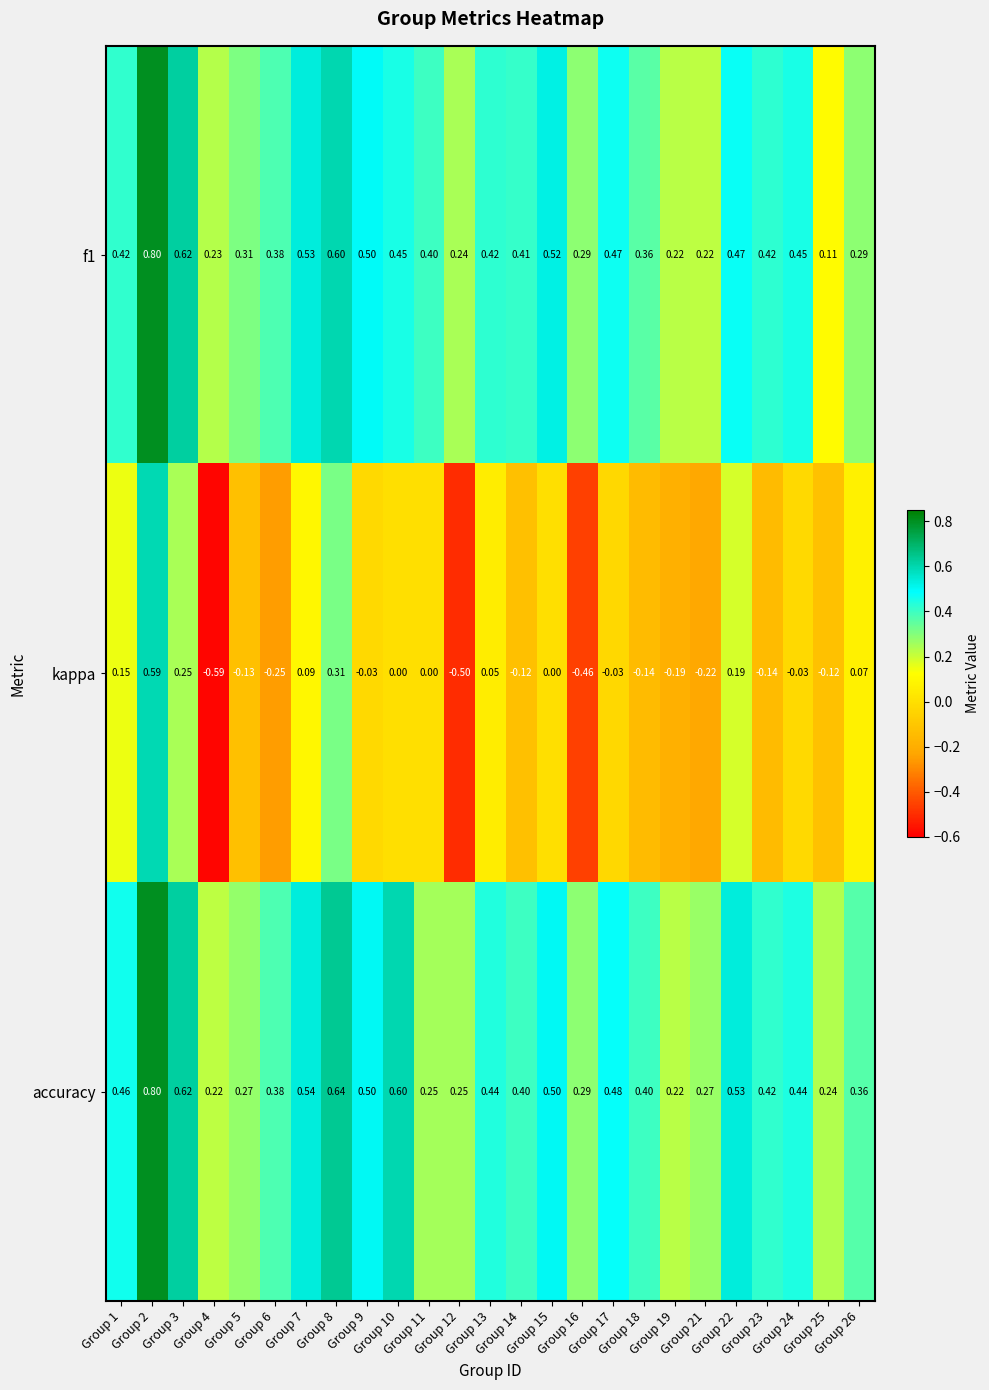

Which series has the largest total across all categories?

accuracy